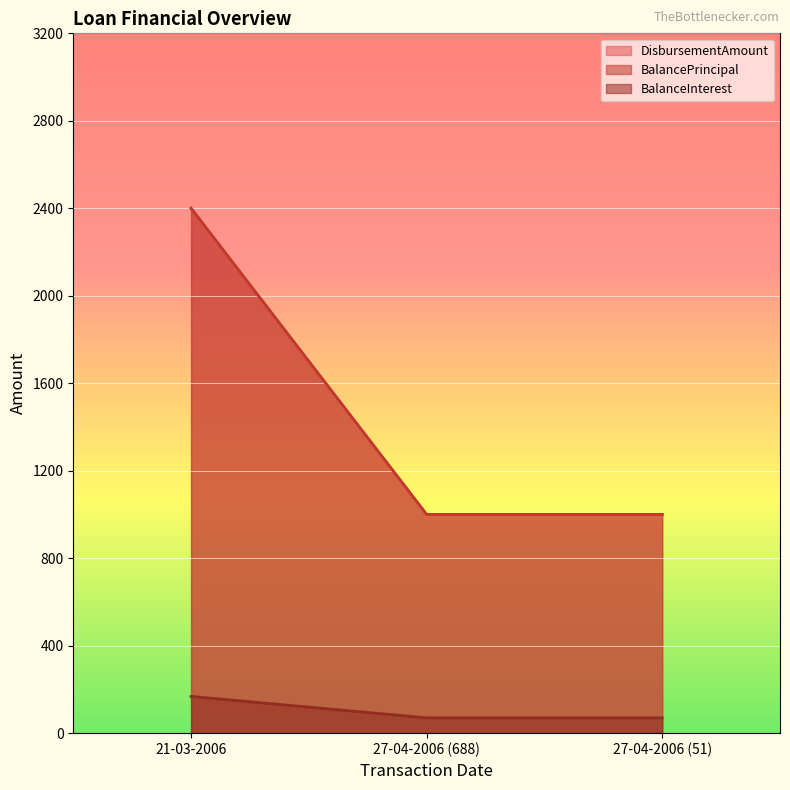

What is the label of the 1st point from the left?

21-03-2006